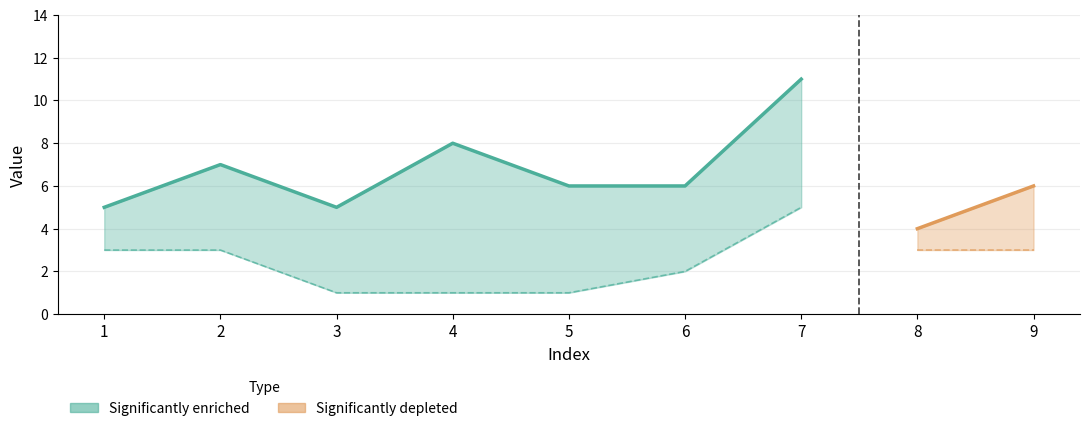

How many categories are shown in the chart?

9